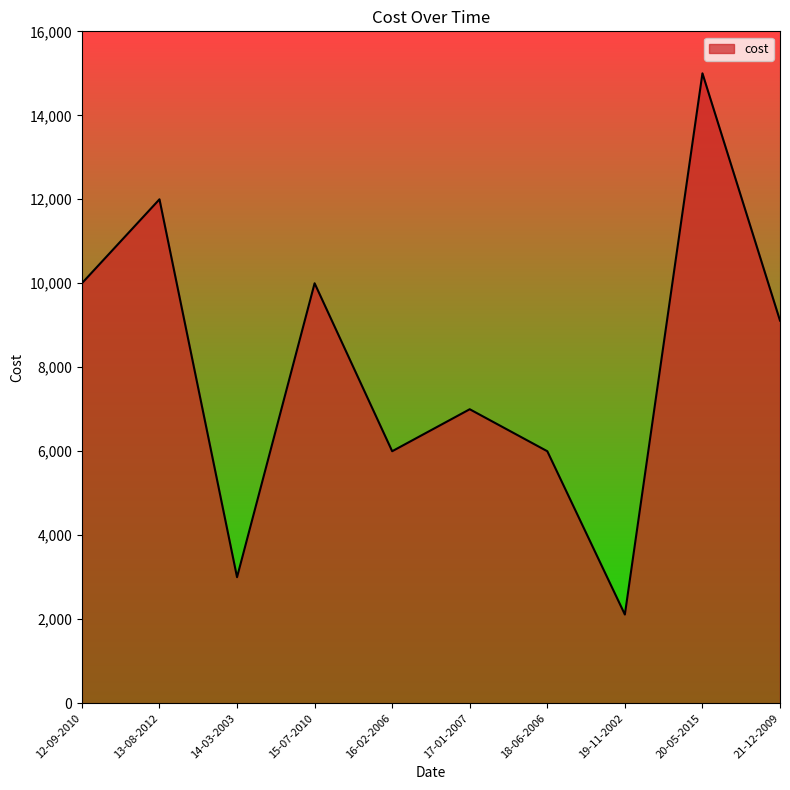

The value at 15-07-2010 is 17290. True or false?

False